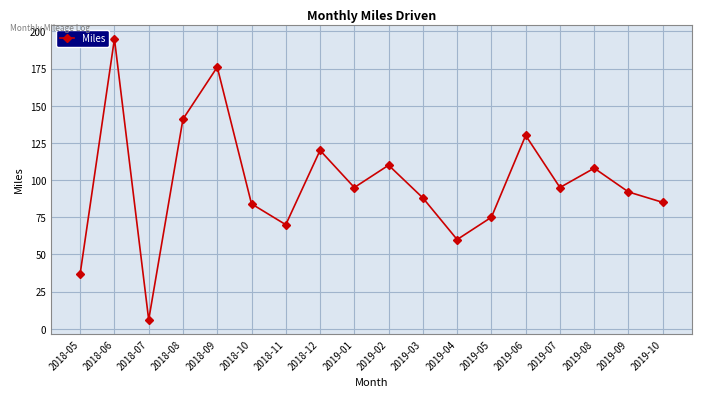

True or false: the data shows 37 at 2018-05.

True